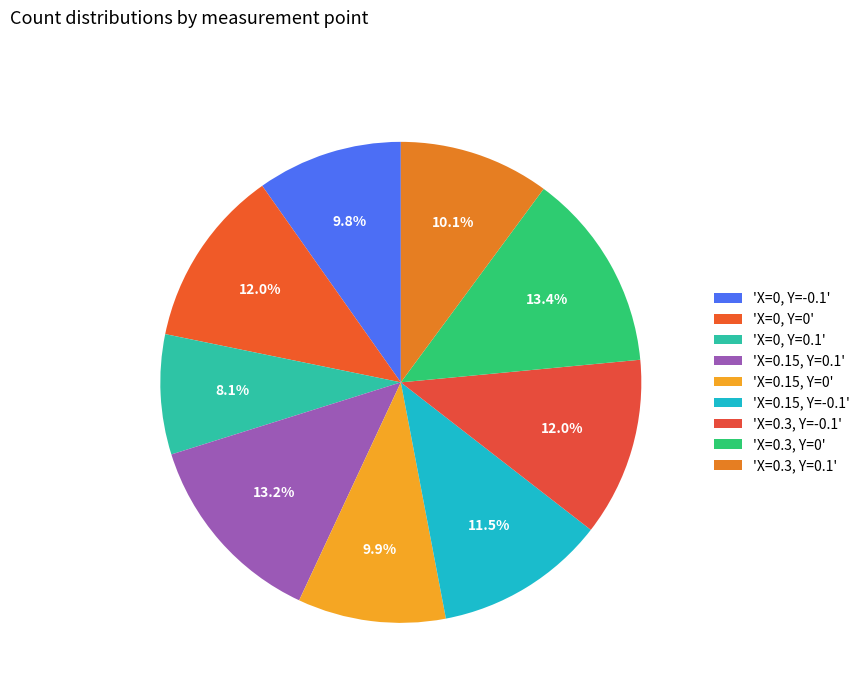

How many slices are in this pie chart?

9